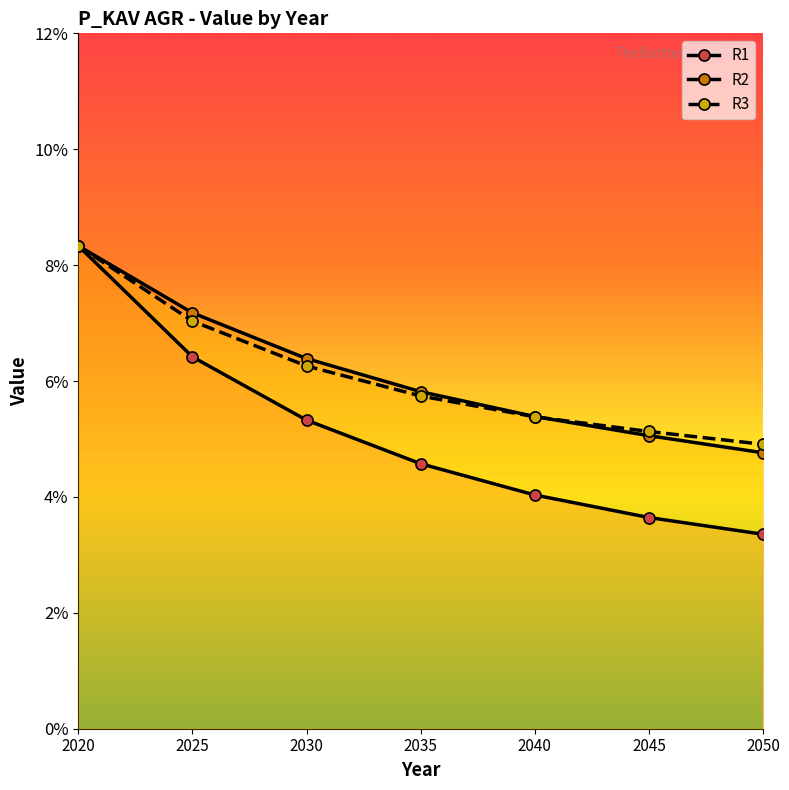

Rank the series at 2035 from highest to lowest value.

R2, R3, R1